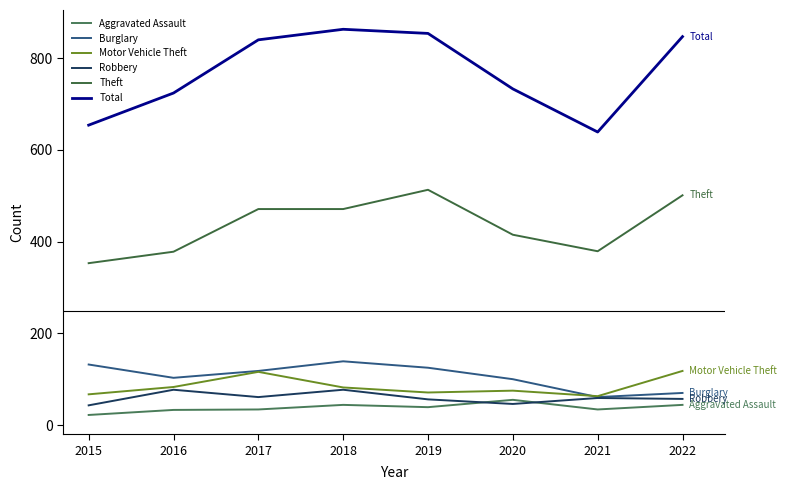

Is it true that Theft equals 379 at 2021?

True